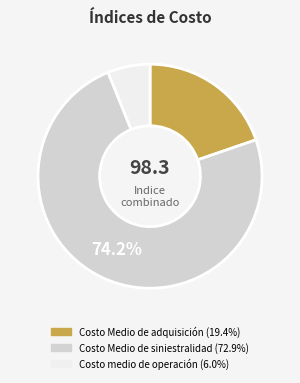

How many slices are in this pie chart?

3